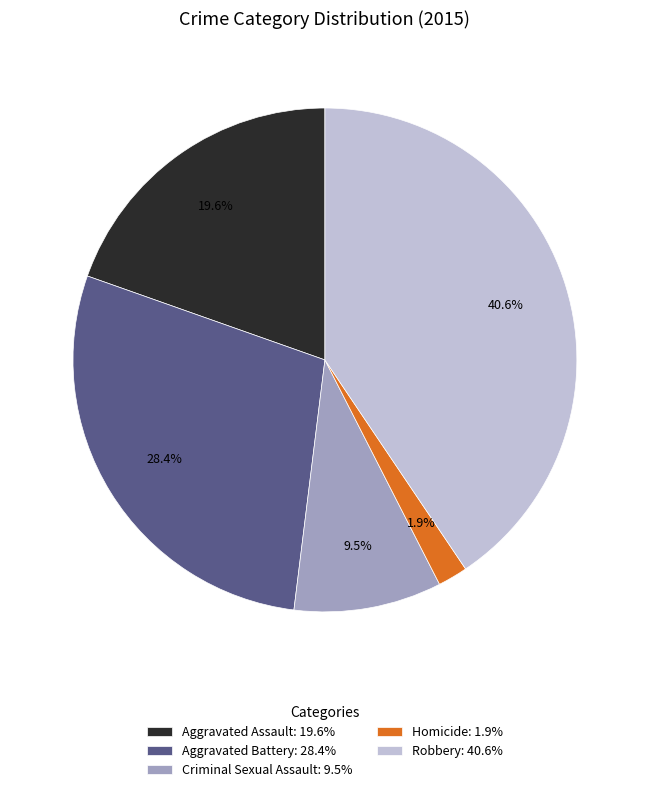

Does Aggravated Battery account for over 50% of the chart?

No